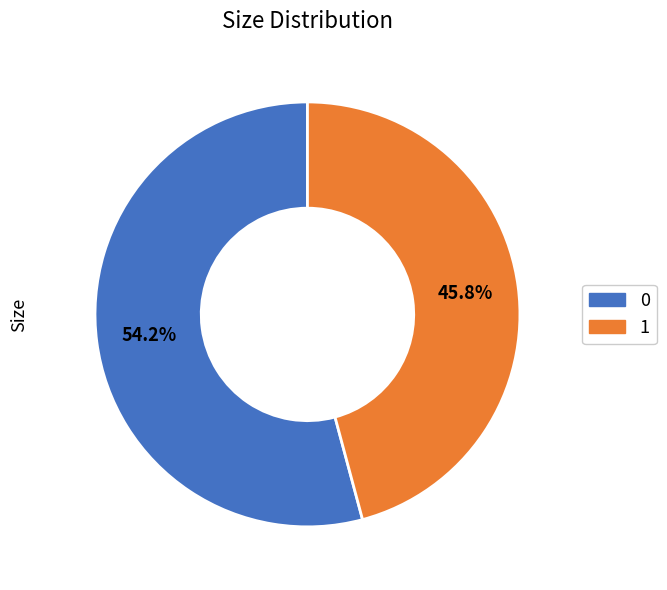

How many segments does this pie chart have?

2